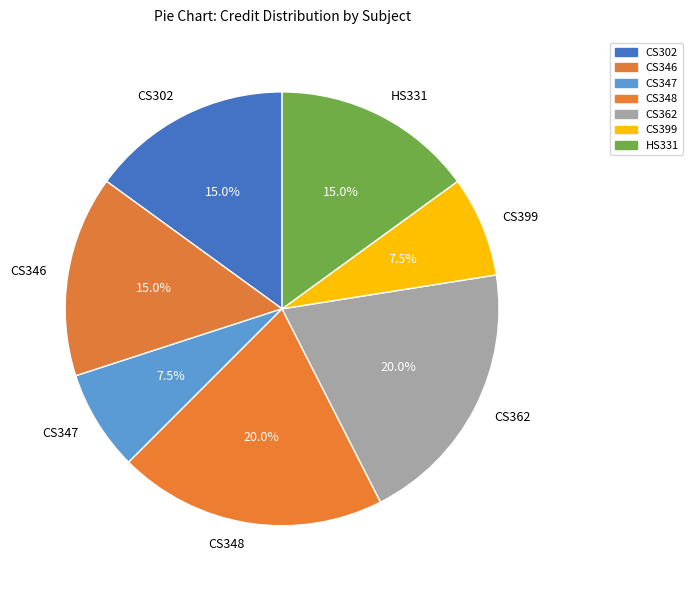

Does any single category account for the majority?

No